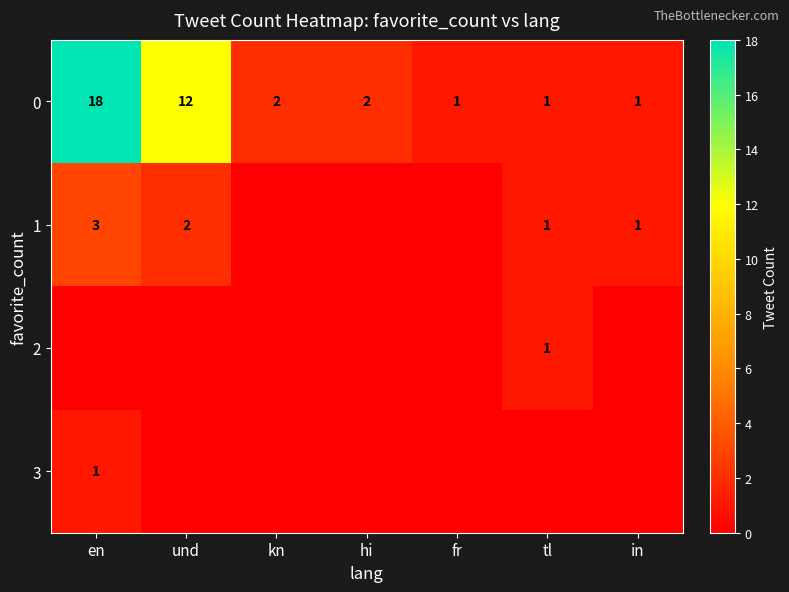

Is it true that 3 equals 1 at en?

True